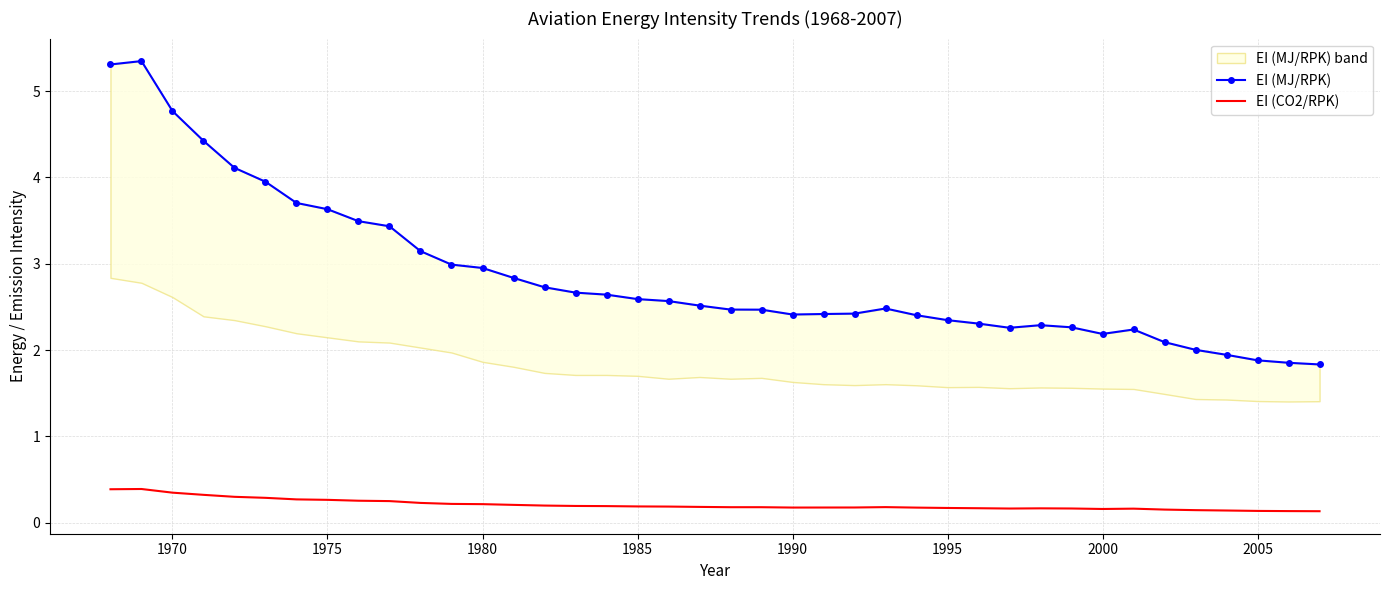

In EI (CO2/RPK), how many points are higher than both neighbors (excluding endpoints)?

4